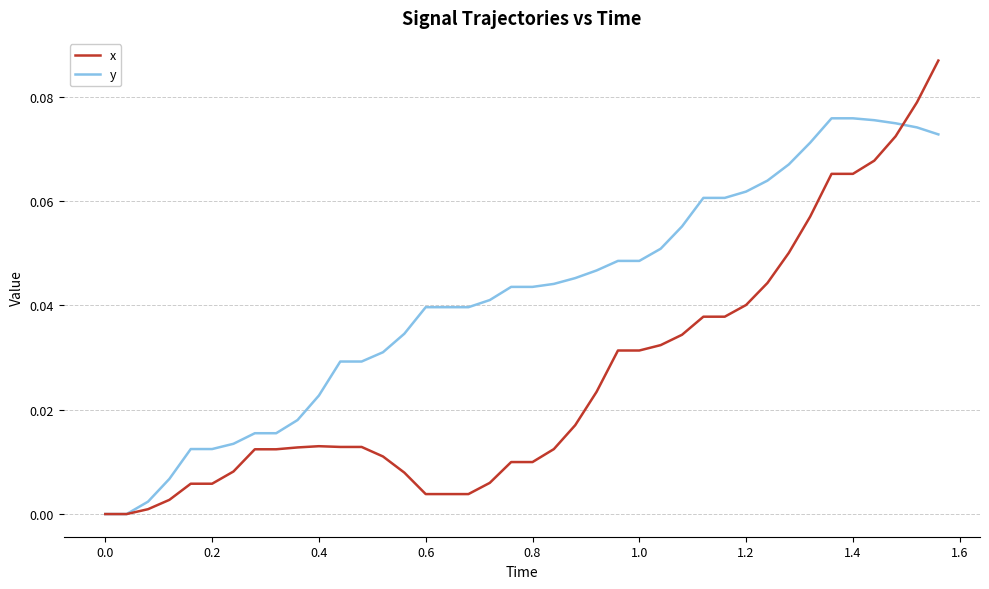

Rank the series by their average value, from lowest to highest.

x, y